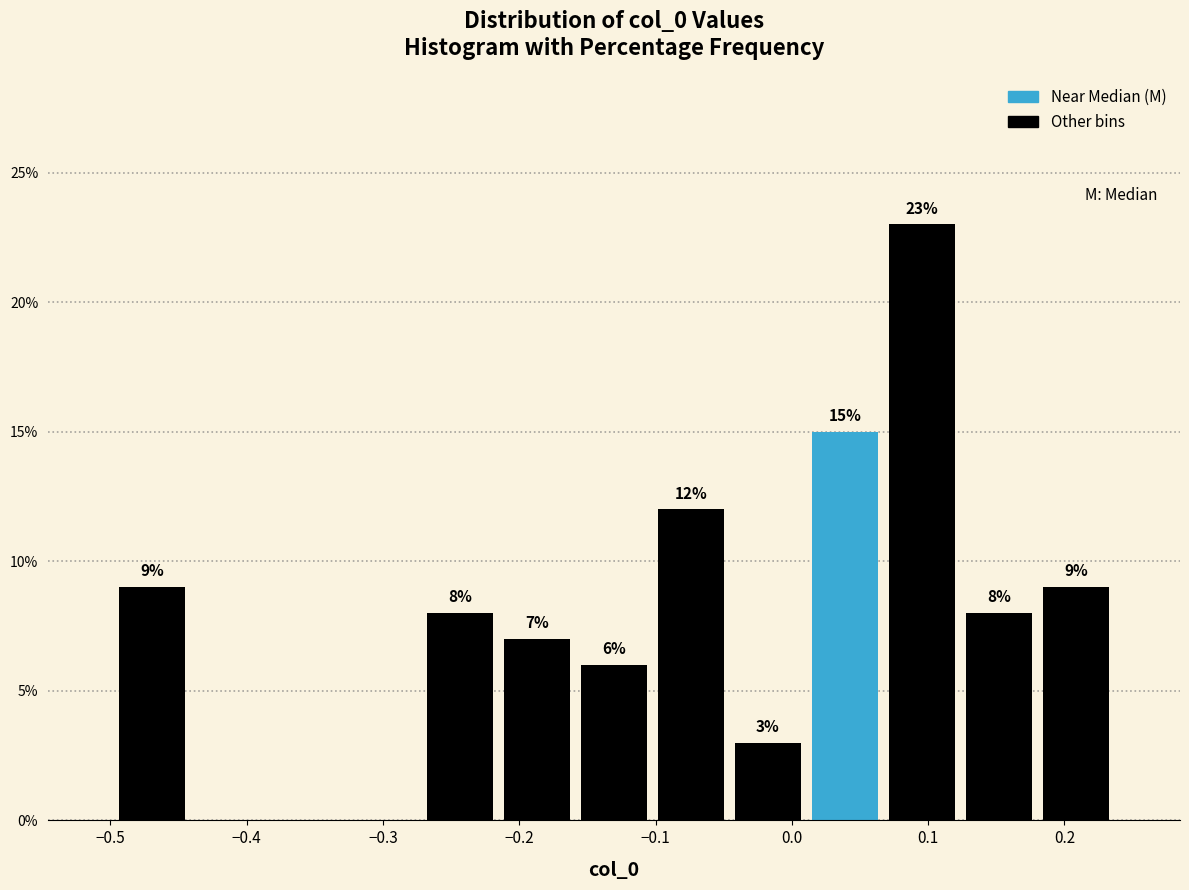

Over which range of the x-axis is the bar tallest?

0.07 to 0.12